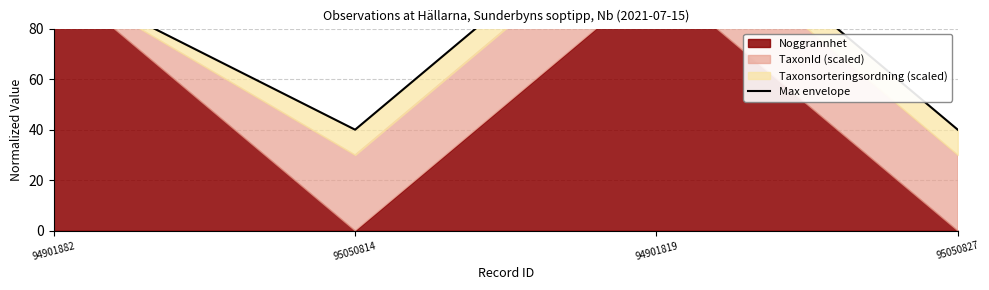

What is the value of the 2nd point from the left?

40